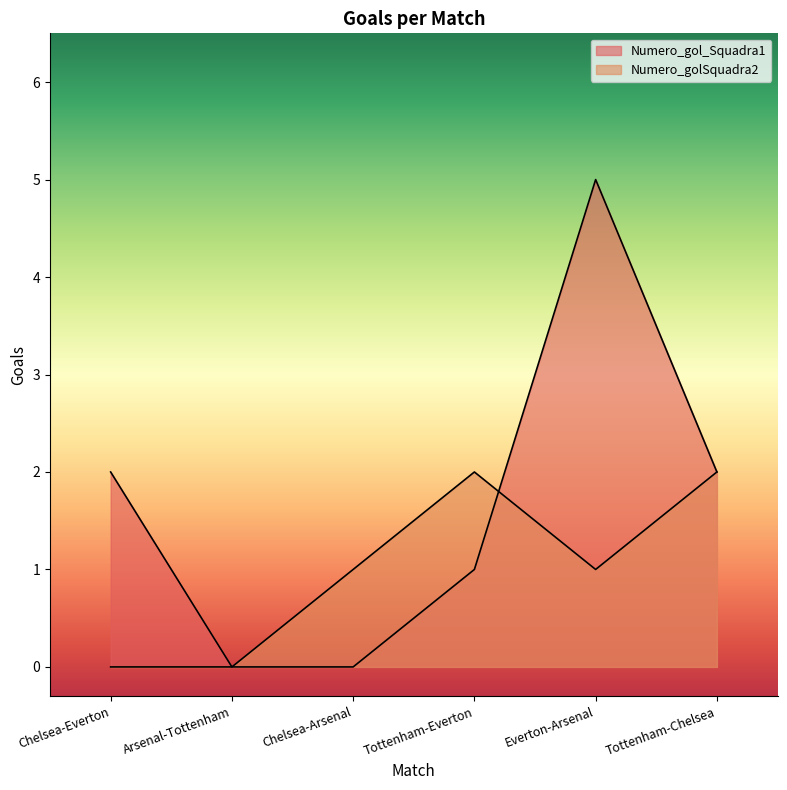

The value of Numero_golSquadra2 at Everton-Arsenal is 2. True or false?

False